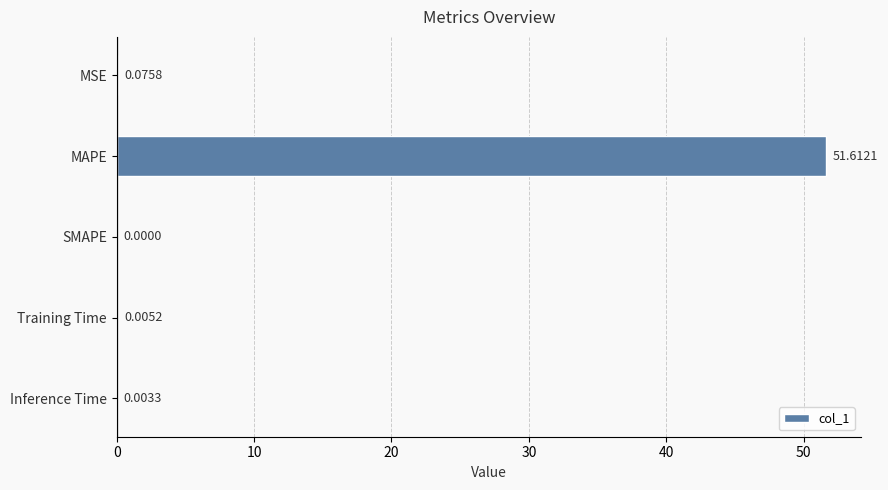

Which label corresponds to the largest value in the chart?

MAPE